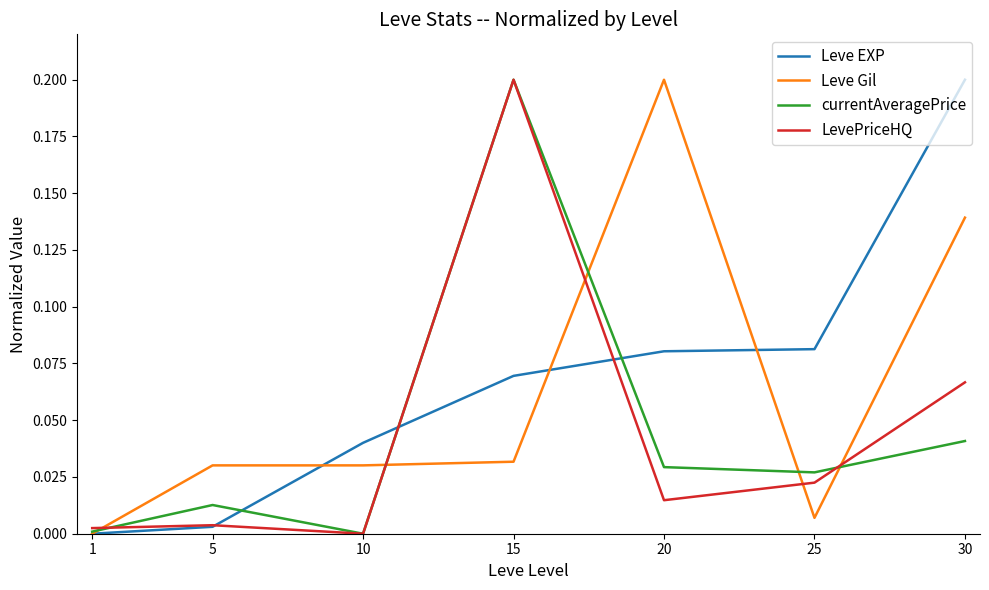

Between 1 and 25, which series saw the biggest shift?

Leve EXP